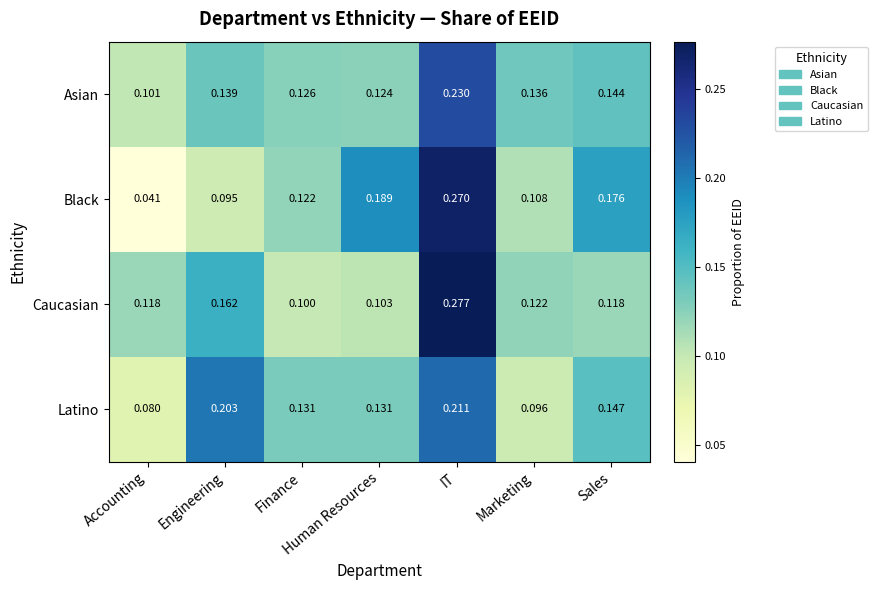

Which series changed the most between Accounting and Sales?

Black